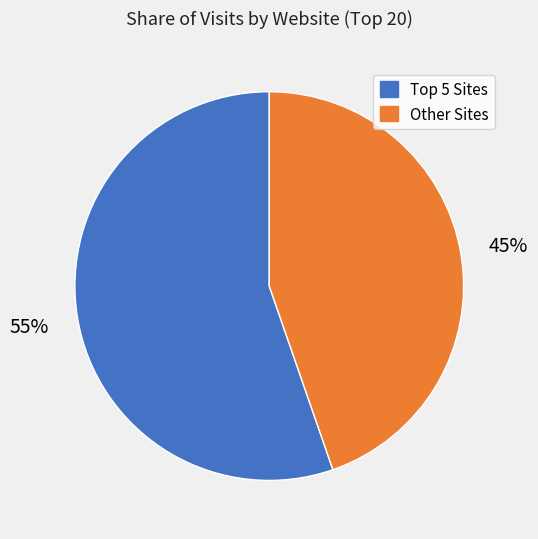

Is there any slice that represents more than half of the pie?

Yes